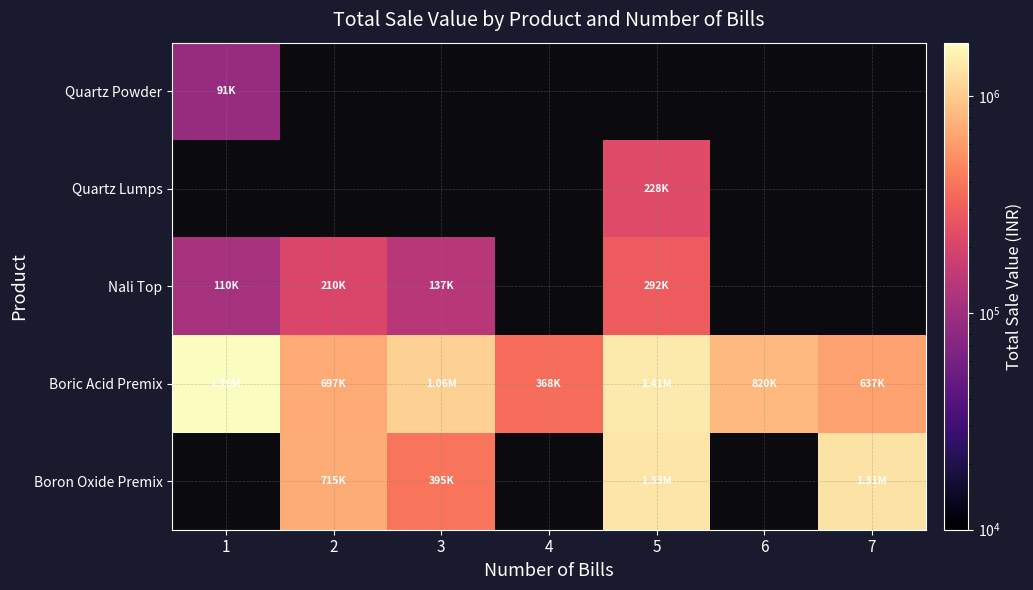

At which label does Boron Oxide Premix reach its peak?

1